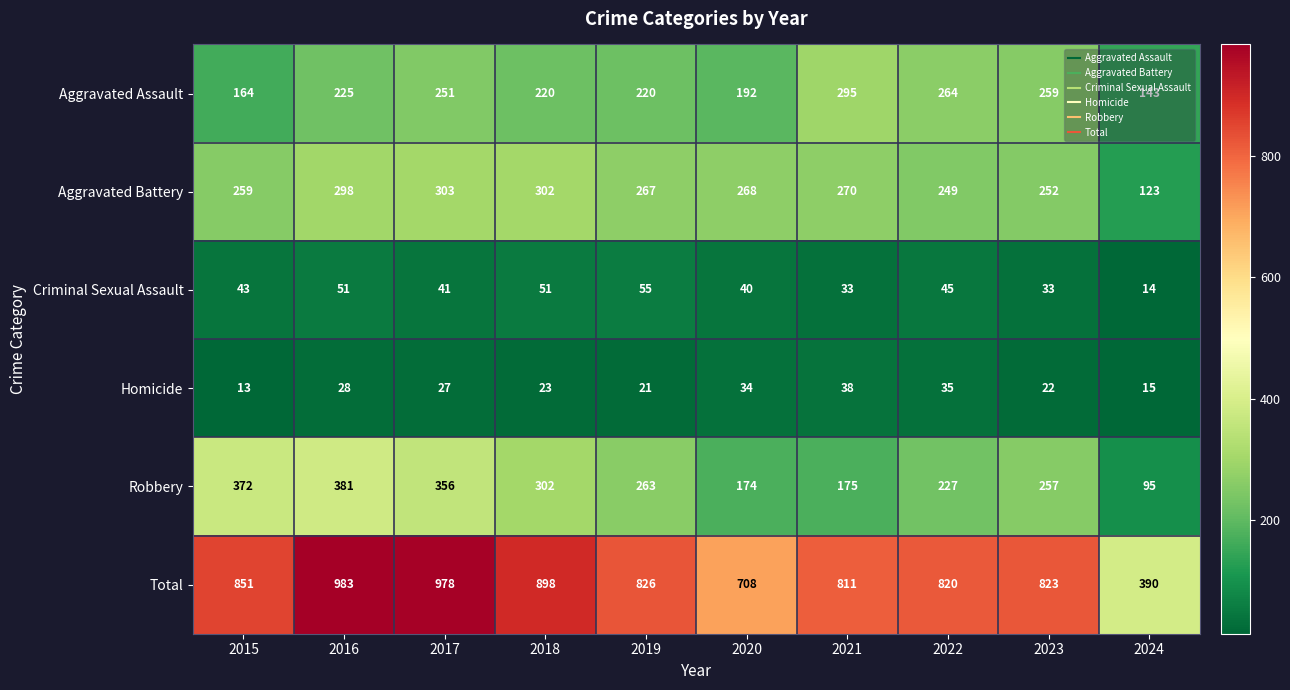

Is it true that Aggravated Assault equals 368 at 2023?

False